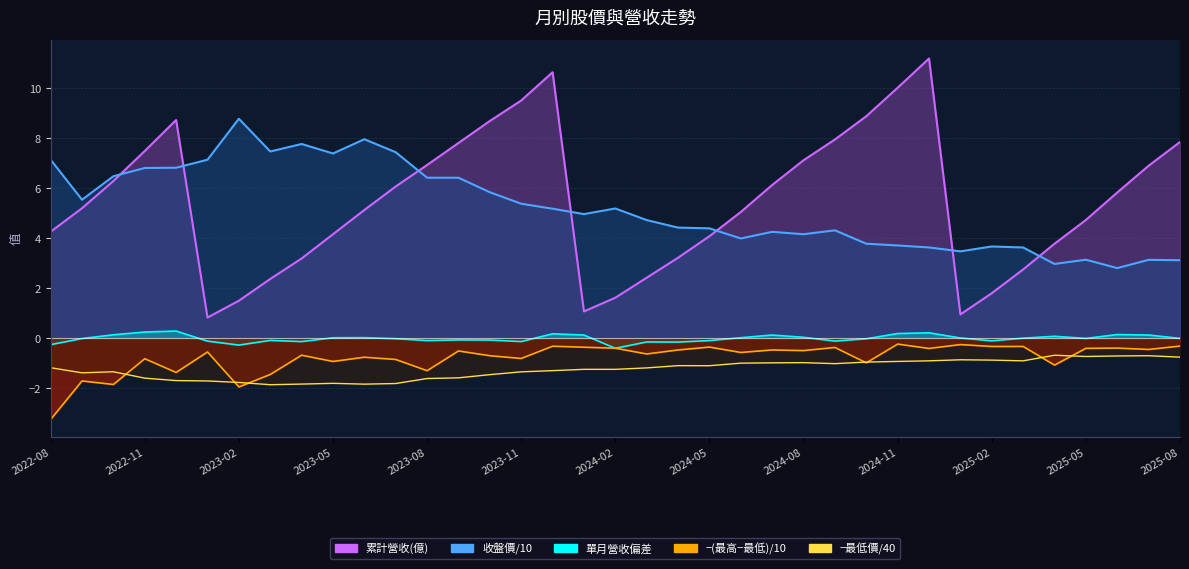

Rank the series at 2024-07 from lowest to highest value.

最低價, 單月營收(億), 收盤價, 累計營收(億)